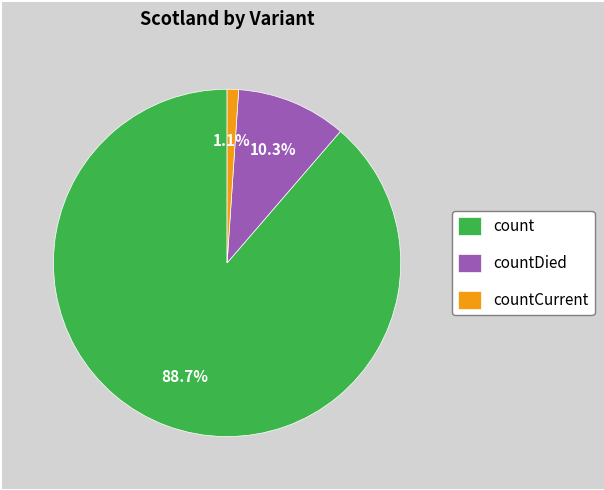

True or false: count accounts for 89% of the total.

True